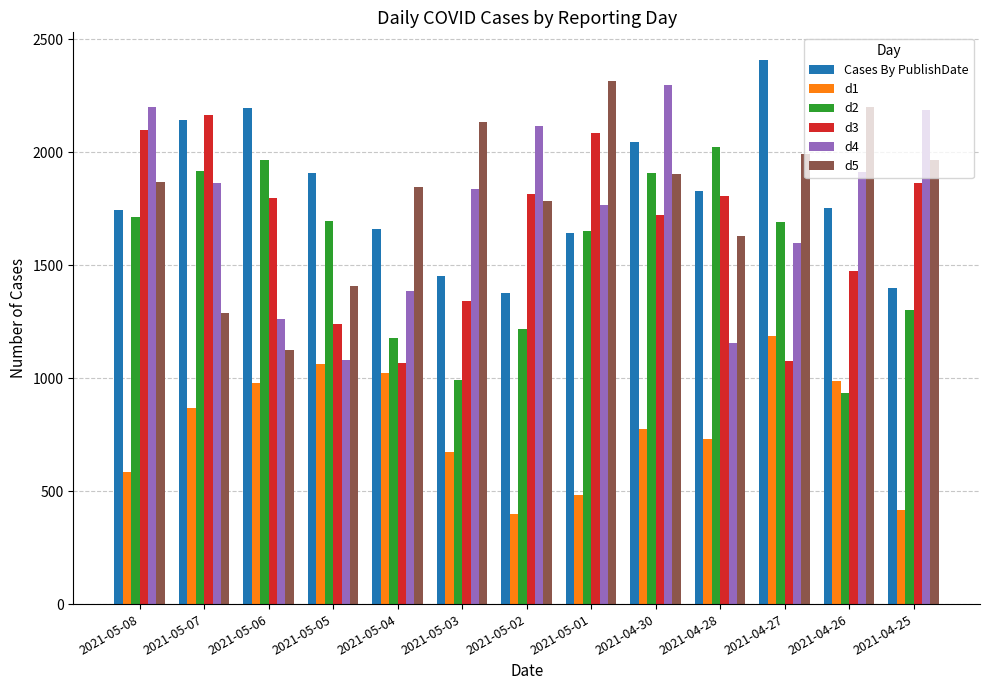

How many bars are there in each group?

6